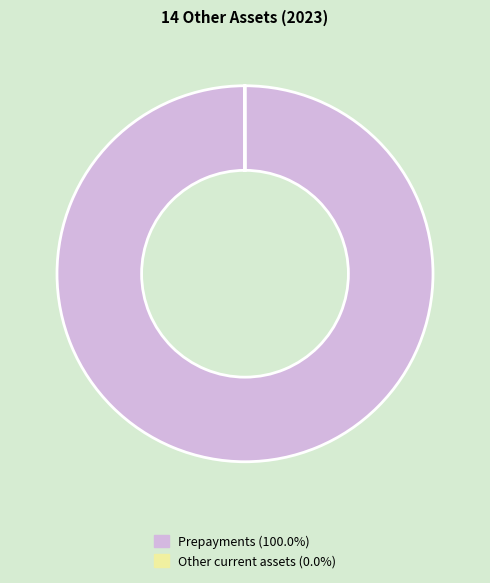

Is Prepayments (100.0%) the majority of the pie?

Yes